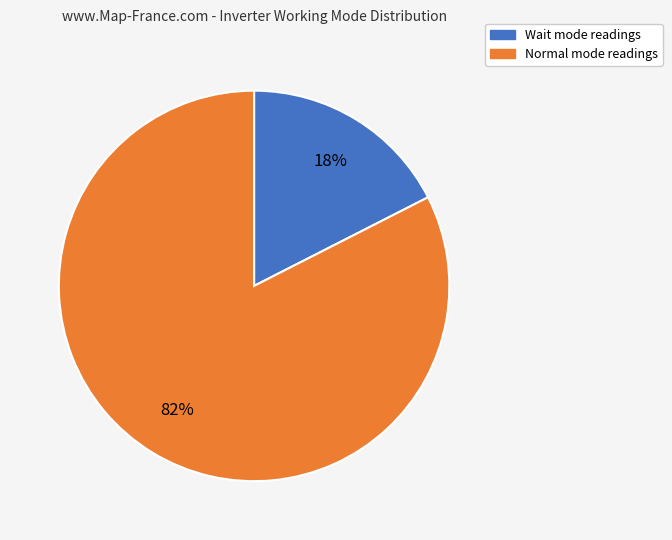

Is the sum of Wait and Normal greater than half?

Yes